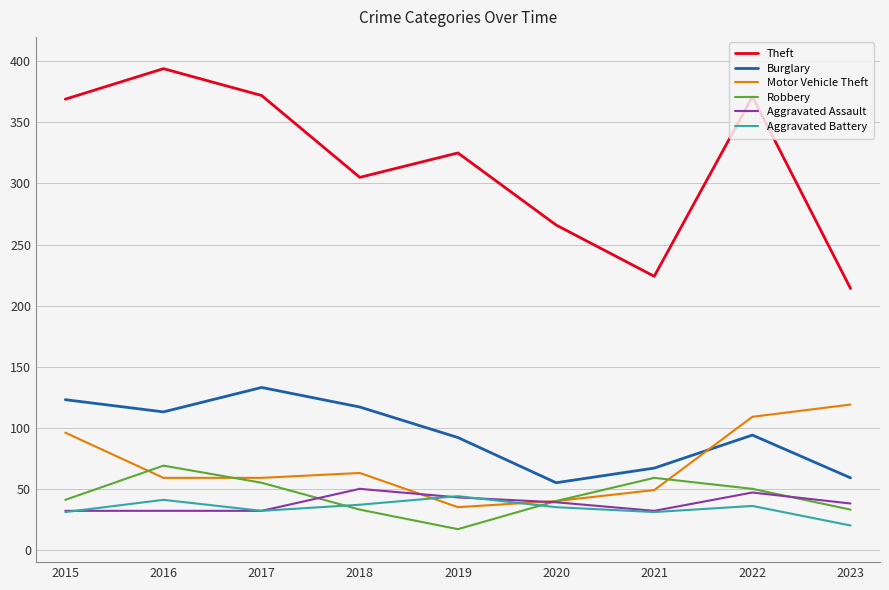

What is the minimum value for Burglary?

55